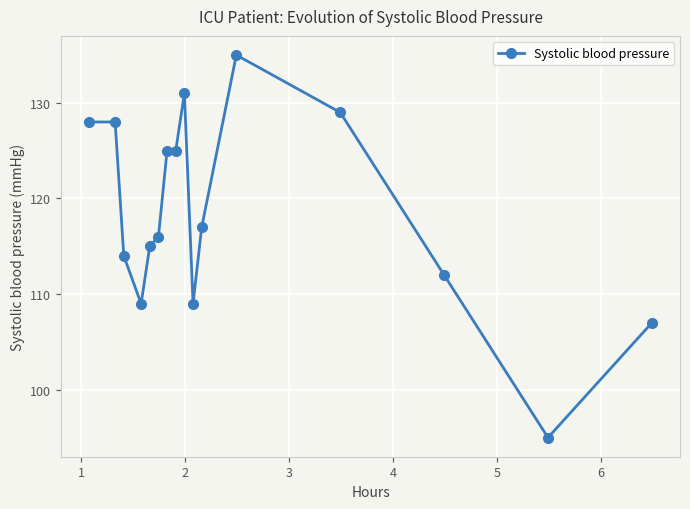

Reading left to right, list all the values displayed in this chart.

128	128	114	109	115	116	125	125	131	109	117	135	129	112	95	107